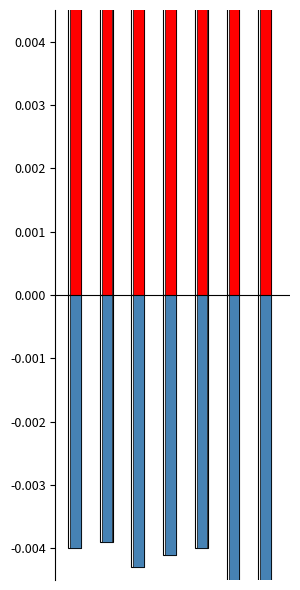

Count the number of data series in this chart.

2